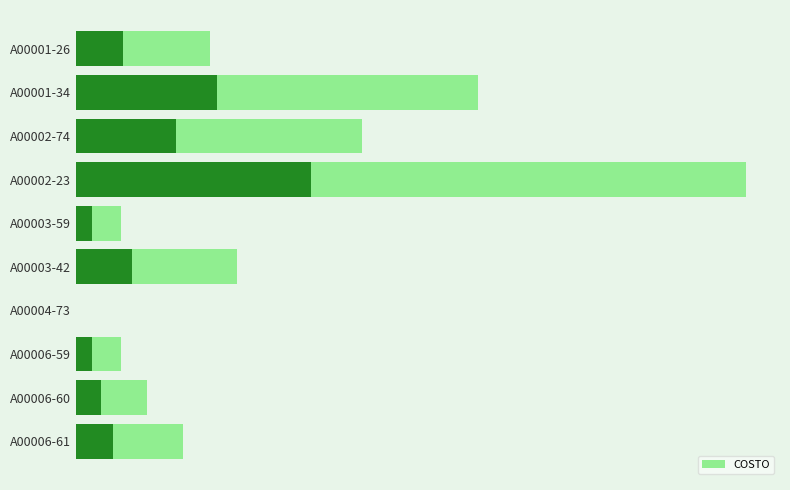

The chart shows a value of 165 at A00006-61. True or false?

False